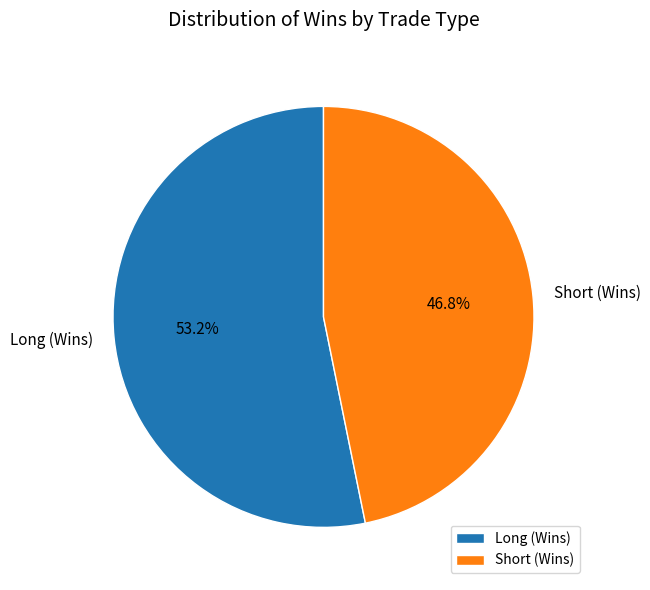

To the nearest percent, what percentage of the pie is Long (Wins)?

53%